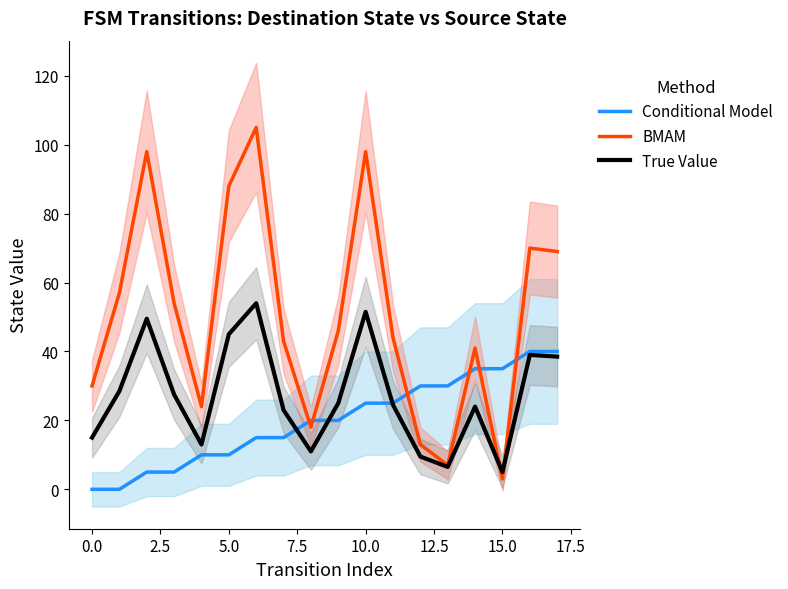

Rank the series by their average value, from lowest to highest.

Conditional Model, True Value, BMAM